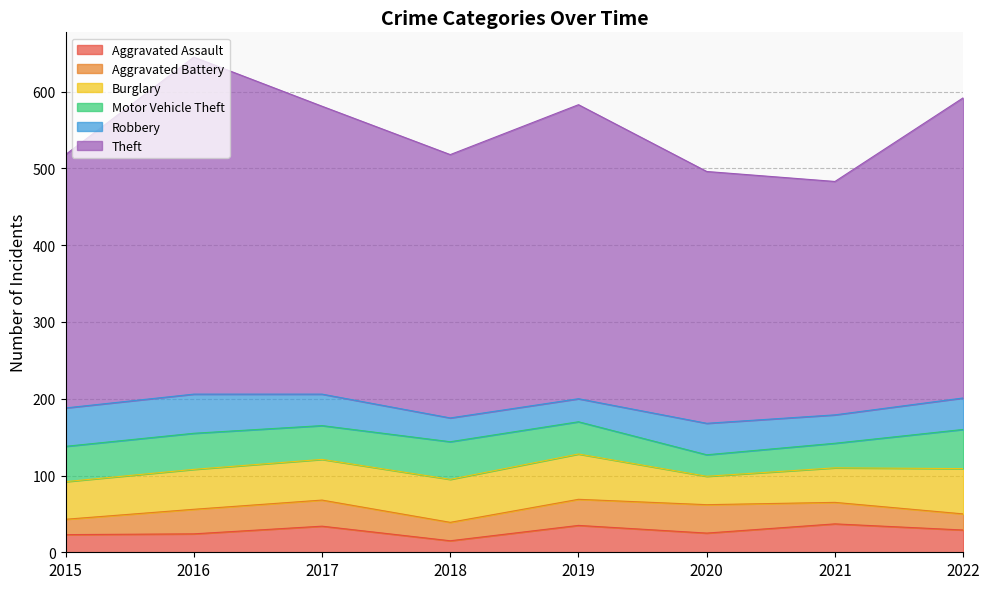

Which series changed the most between 2015 and 2017?

Theft